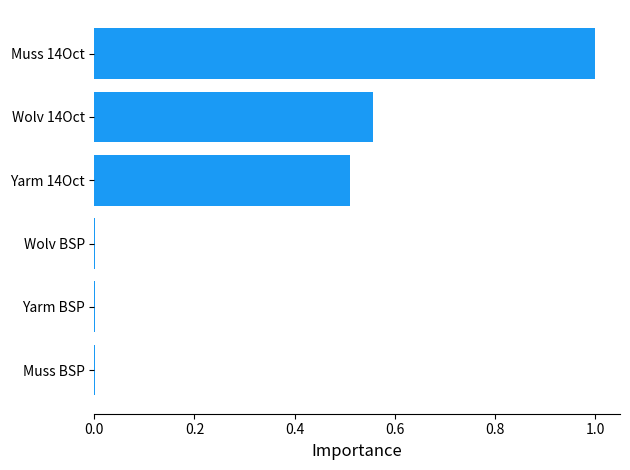

Which label corresponds to the largest value in the chart?

Muss 14Oct